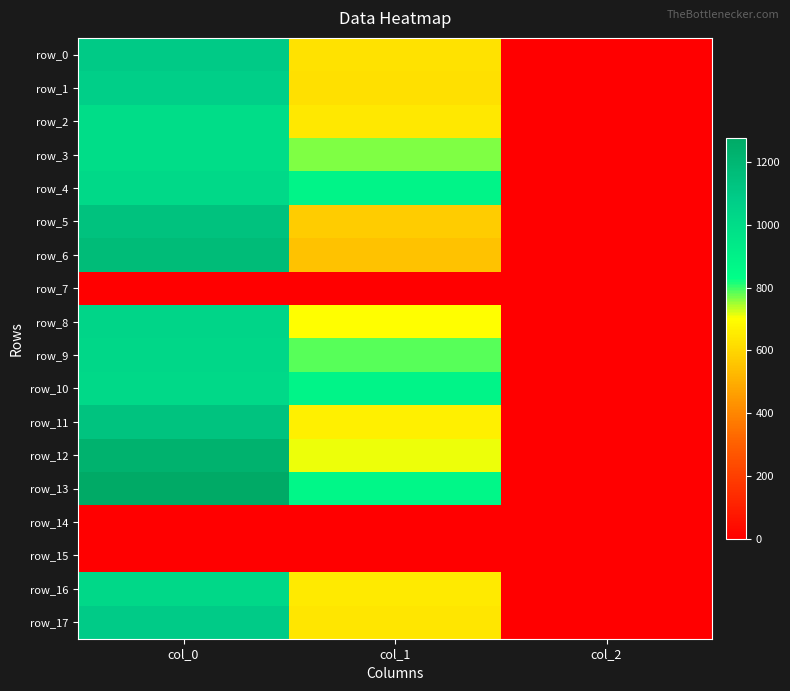

How many values in the row_6 series exceed 550?

2